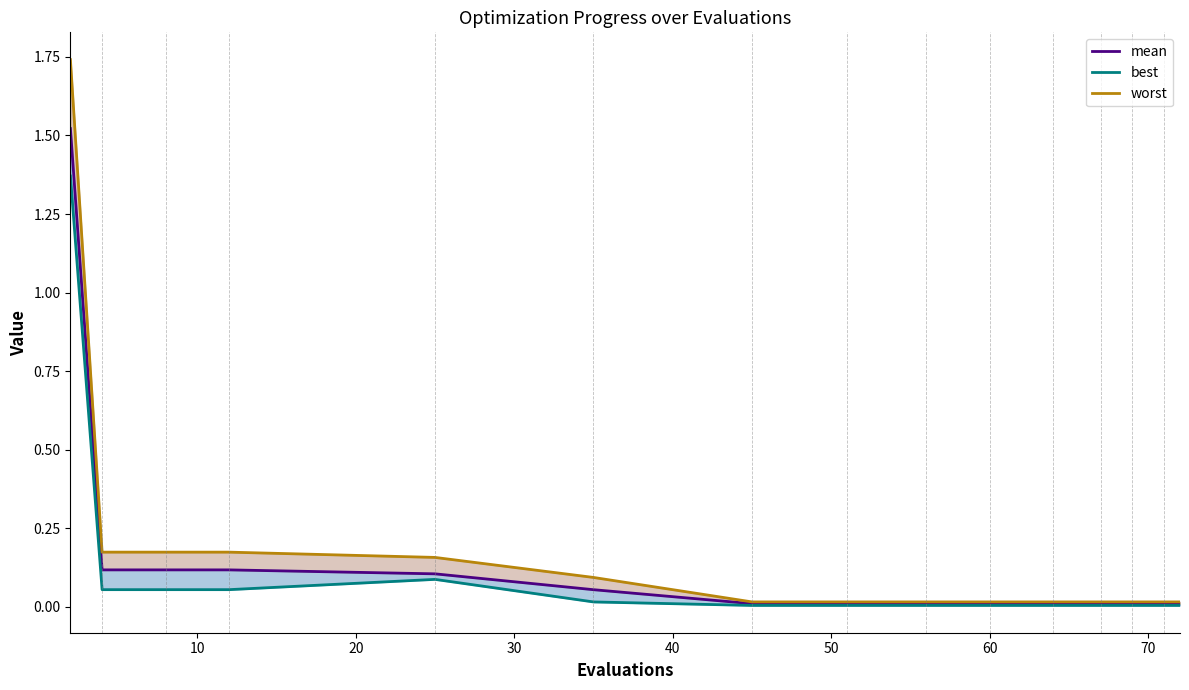

True or false: best has a value of 0.0 at 12.

False